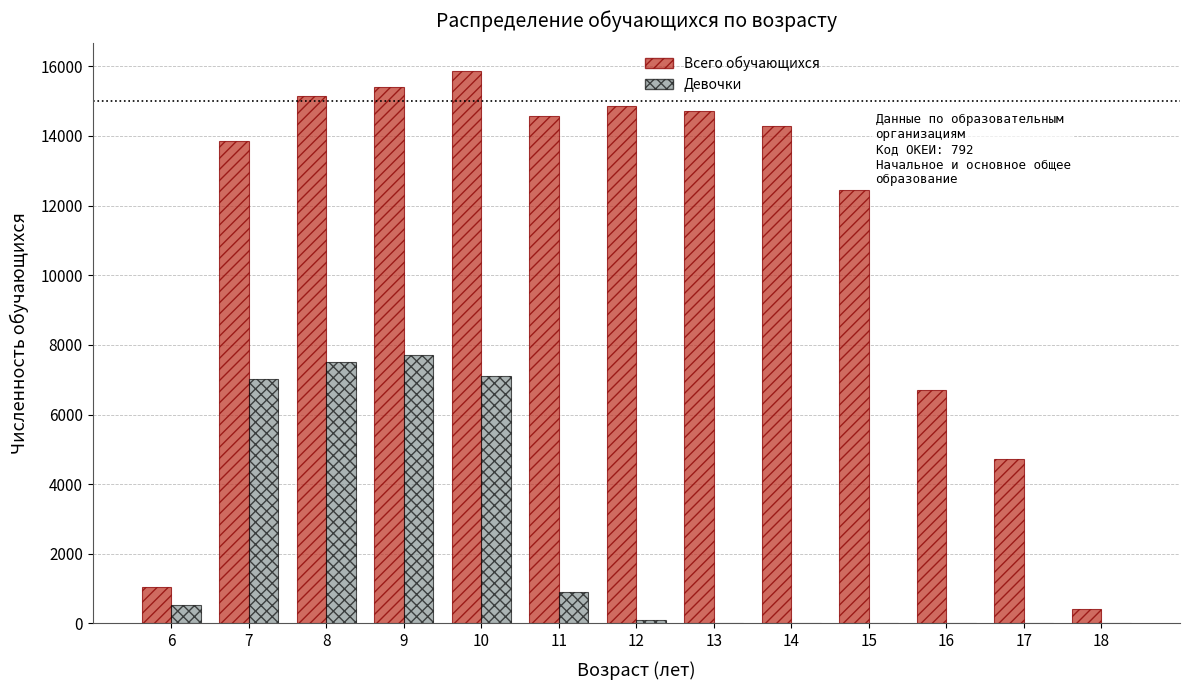

Is it true that Девочки equals 9608 at 10?

False